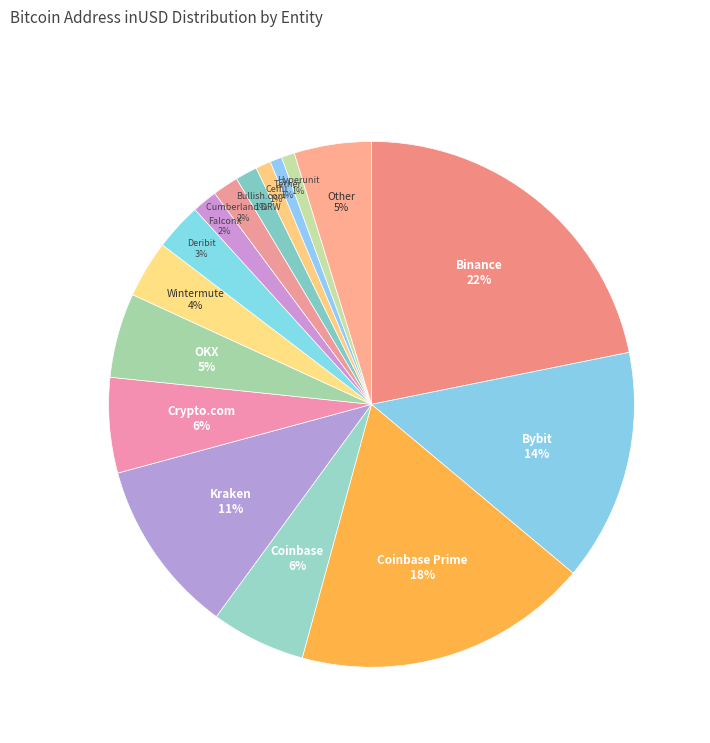

To the nearest percent, what percentage of the pie is Tether?

1%